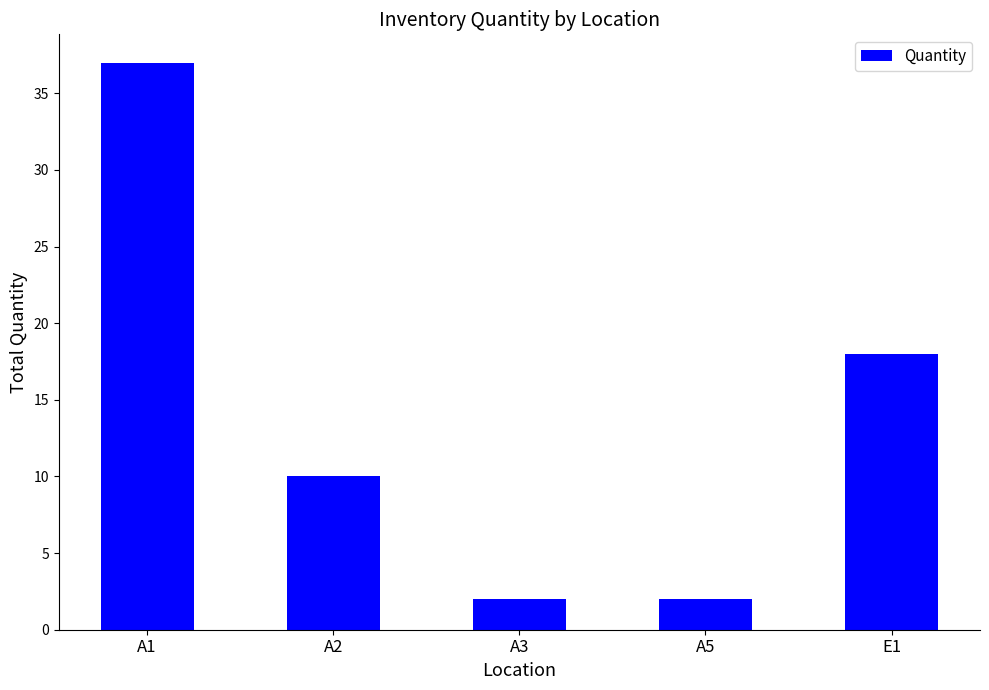

What is the value of the 4th bar from the left?

2